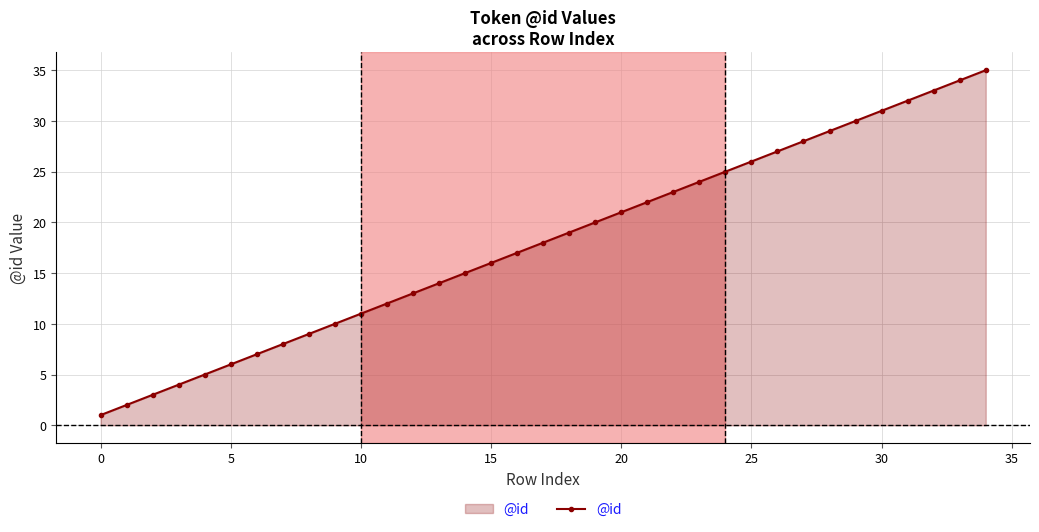

What is the maximum value shown in the chart?

35